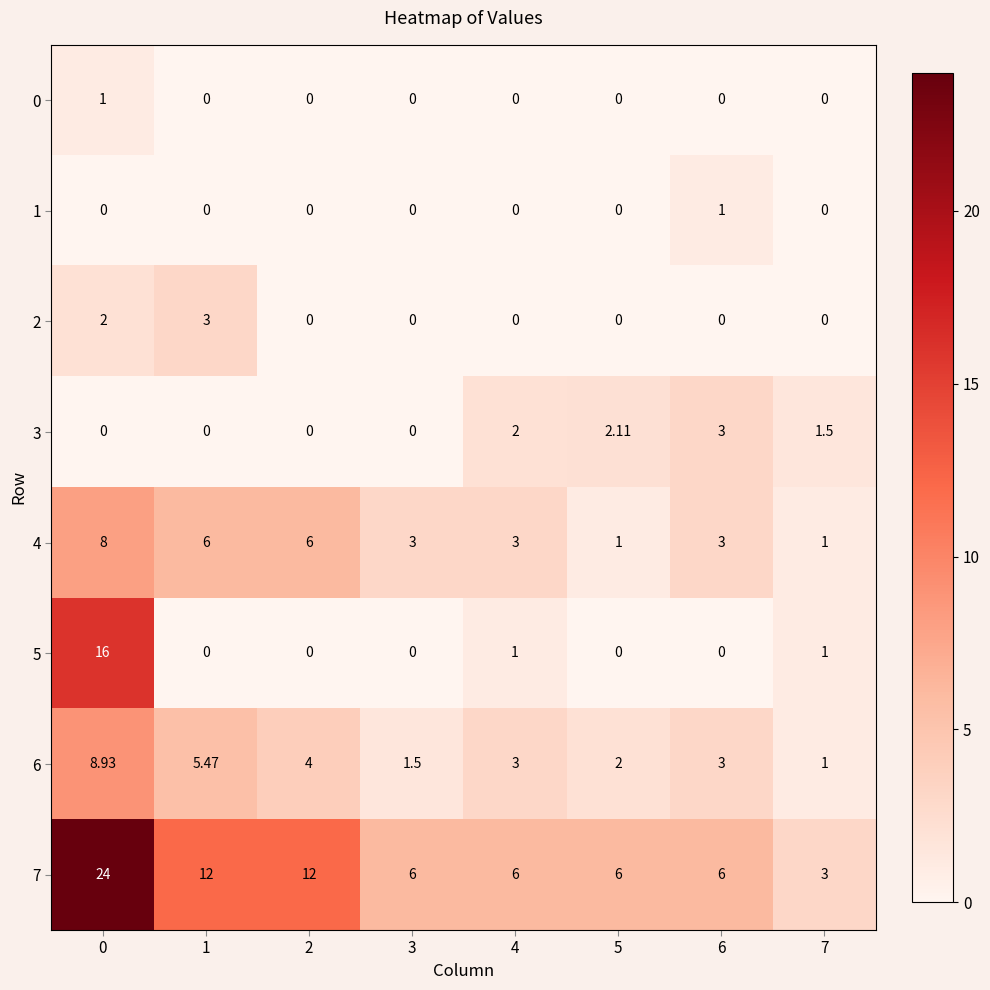

Is the value of 5 at 7 greater than the value of 0 at 1?

Yes